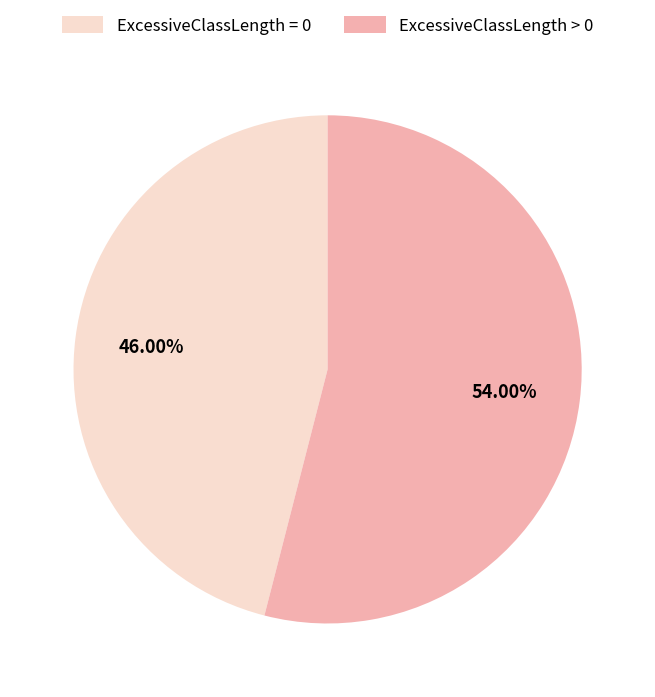

To the nearest percent, what percentage of the pie is ExcessiveClassLength = 0?

46%